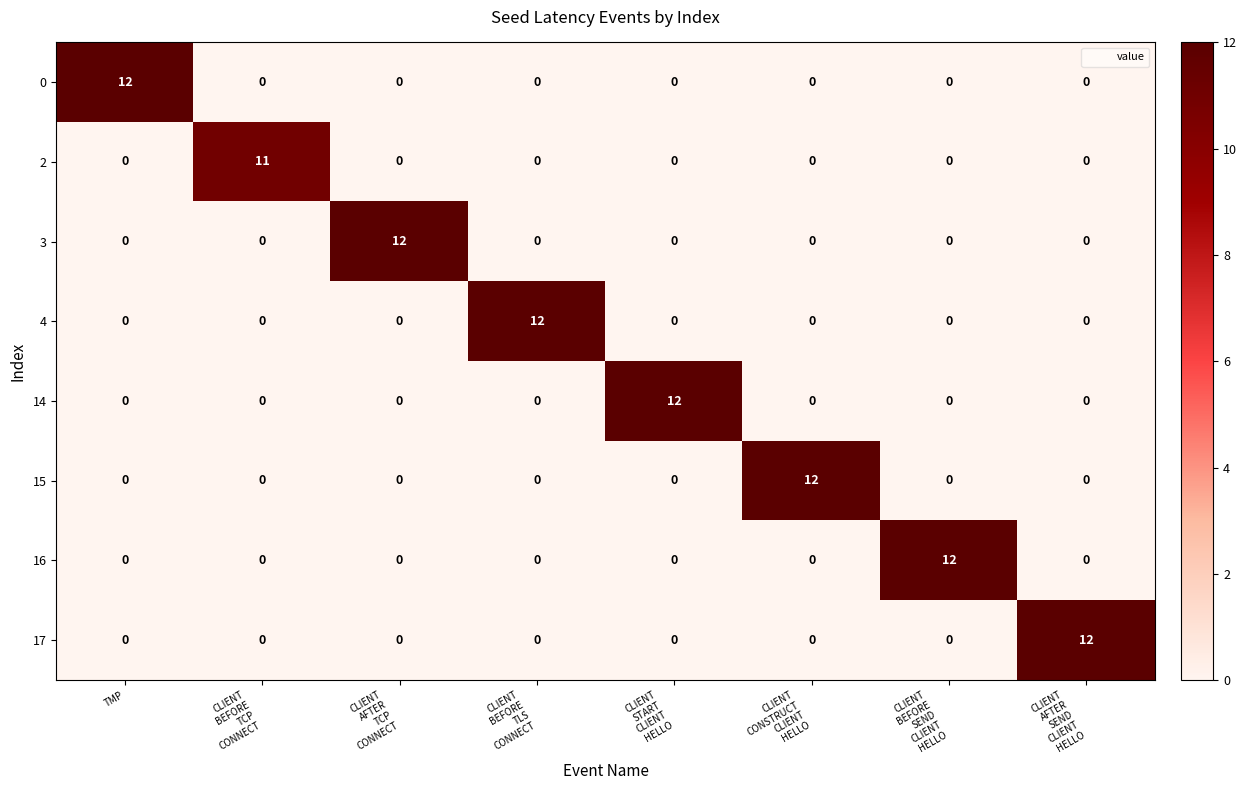

What is the difference between the maximum and minimum values in the 16 series?

12